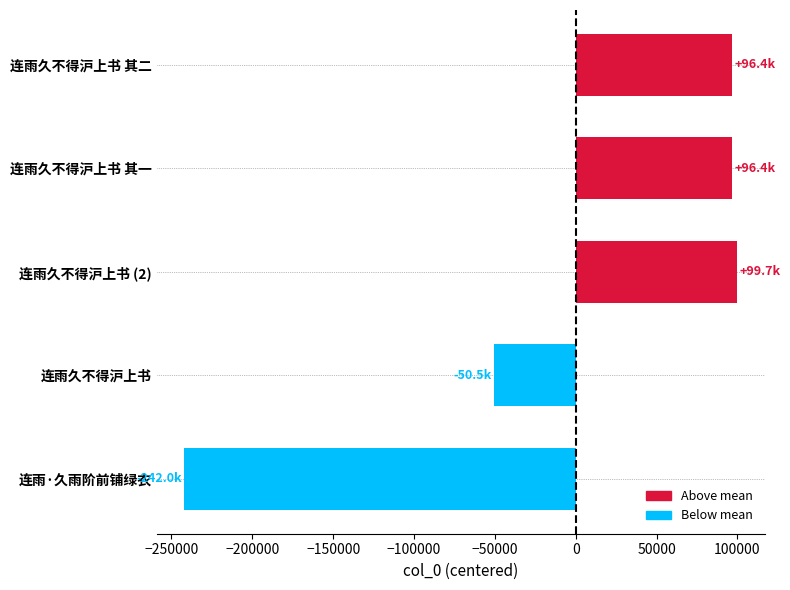

At which category does the chart reach its peak across all series?

连雨久不得沪上书 (2)